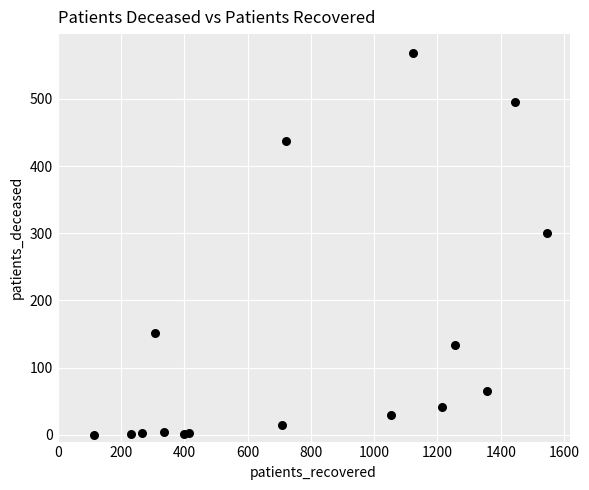

What Y value in the scatter plot is closest to 284?

301